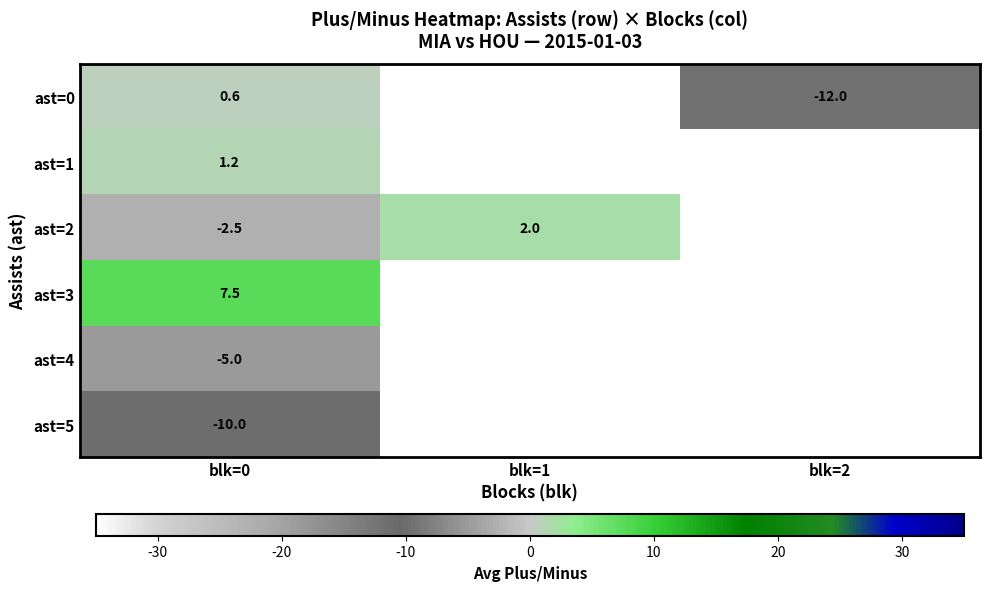

At blk=0, list the series in order from smallest to largest.

ast=5, ast=4, ast=2, ast=0, ast=1, ast=3